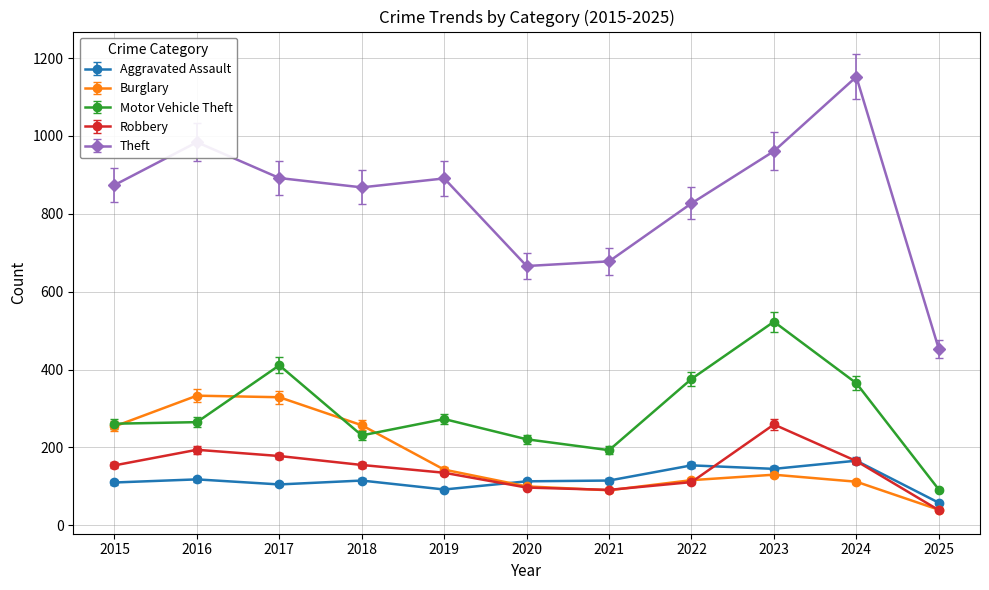

Between 2019 and 2025, which series saw the biggest shift?

Theft